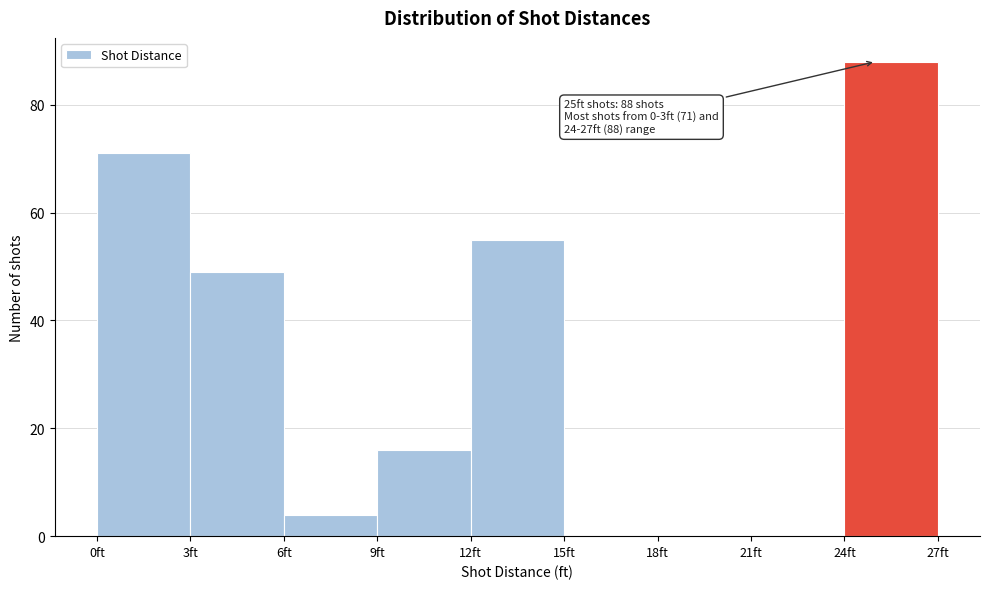

Over which range of the x-axis is the bar tallest?

24 to 27